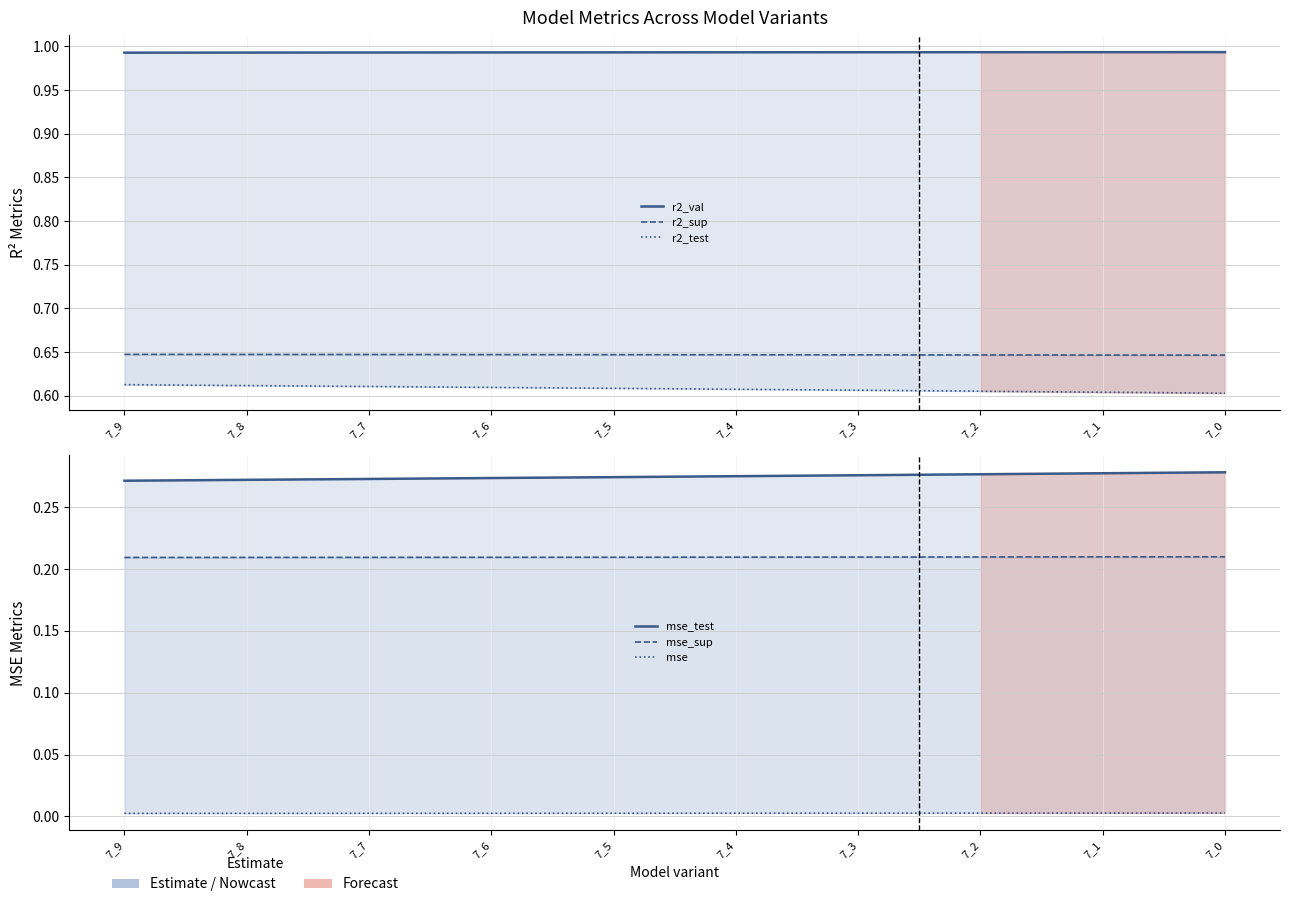

Reading left to right, extract all data points from this chart.

r2_val: 7_9=1.0	7_8=1.0	7_7=1.0	7_6=1.0	7_5=1.0	7_4=1.0	7_3=1.0	7_2=1.0	7_1=1.0	7_0=1.0
r2_sup: 7_9=0.6	7_8=0.6	7_7=0.6	7_6=0.6	7_5=0.6	7_4=0.6	7_3=0.6	7_2=0.6	7_1=0.6	7_0=0.6
r2_test: 7_9=0.6	7_8=0.6	7_7=0.6	7_6=0.6	7_5=0.6	7_4=0.6	7_3=0.6	7_2=0.6	7_1=0.6	7_0=0.6
mse_test: 7_9=0.3	7_8=0.3	7_7=0.3	7_6=0.3	7_5=0.3	7_4=0.3	7_3=0.3	7_2=0.3	7_1=0.3	7_0=0.3
mse_sup: 7_9=0.2	7_8=0.2	7_7=0.2	7_6=0.2	7_5=0.2	7_4=0.2	7_3=0.2	7_2=0.2	7_1=0.2	7_0=0.2
mse: 7_9=0.0	7_8=0.0	7_7=0.0	7_6=0.0	7_5=0.0	7_4=0.0	7_3=0.0	7_2=0.0	7_1=0.0	7_0=0.0